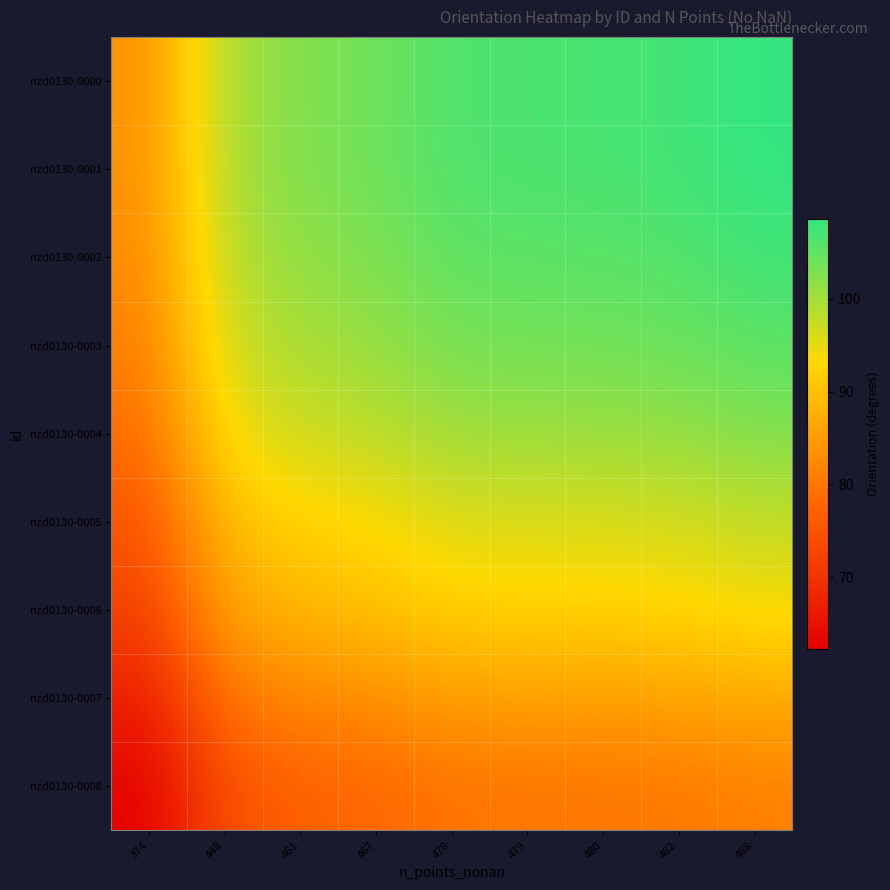

Which category has the lowest value across all series?

374